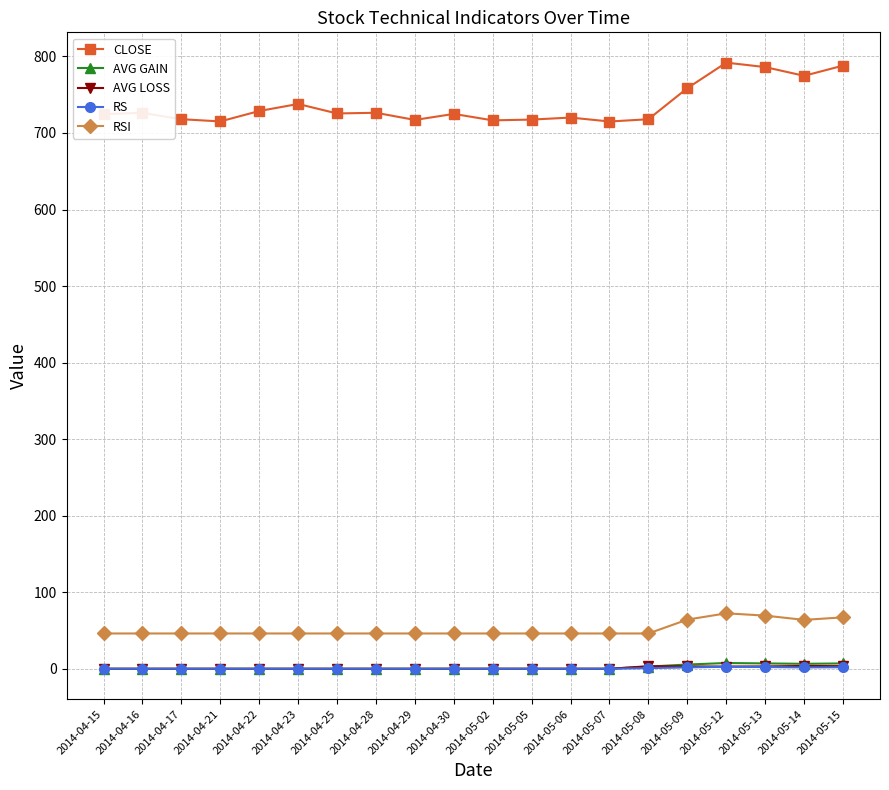

What is the difference between the maximum and minimum values in the CLOSE series?

76.9